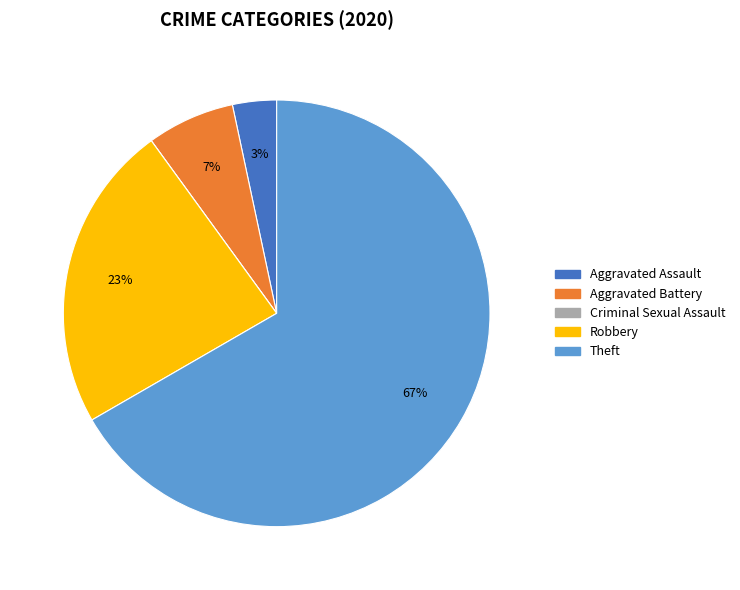

To the nearest percent, what is the average slice percentage?

20%